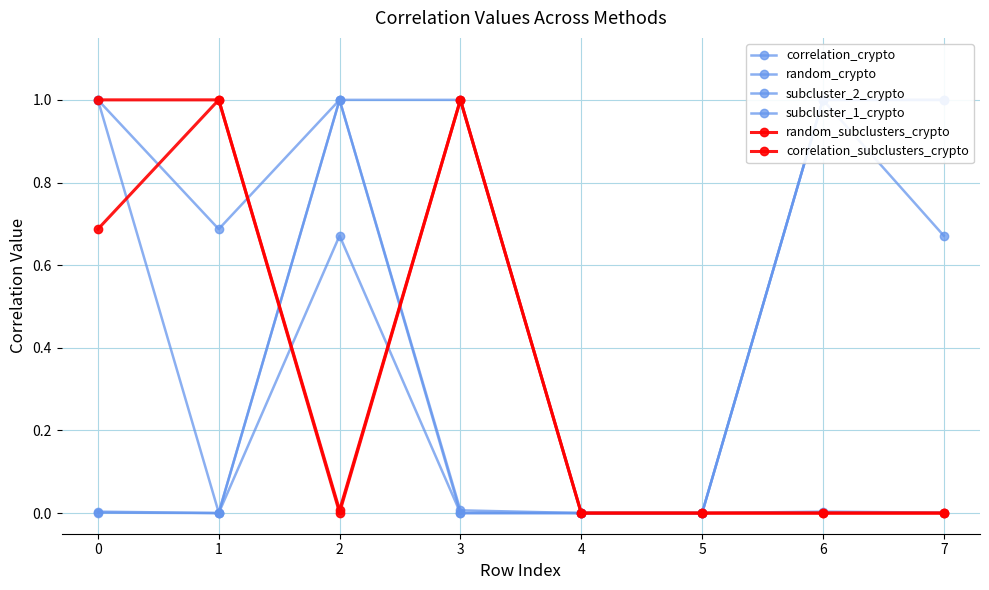

True or false: random_crypto and correlation_crypto cross at least once.

False